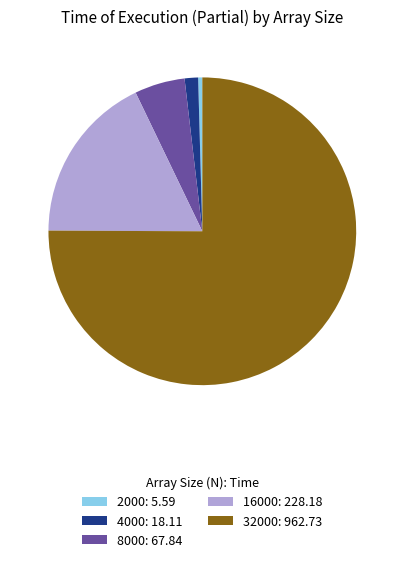

What is the smallest slice in the pie chart?

2000